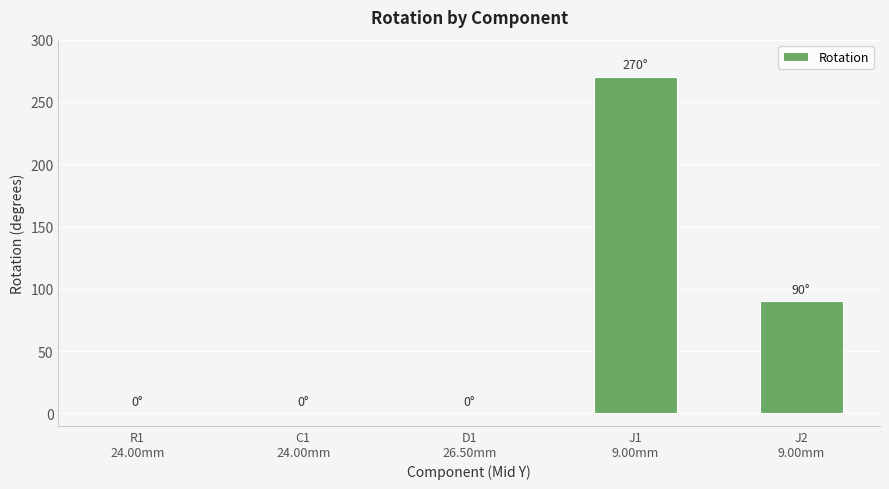

What is the greatest value displayed?

270